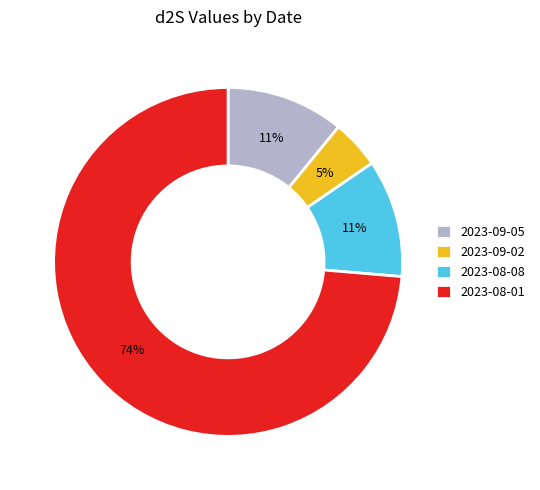

To the nearest percent, what is the average slice percentage?

25%